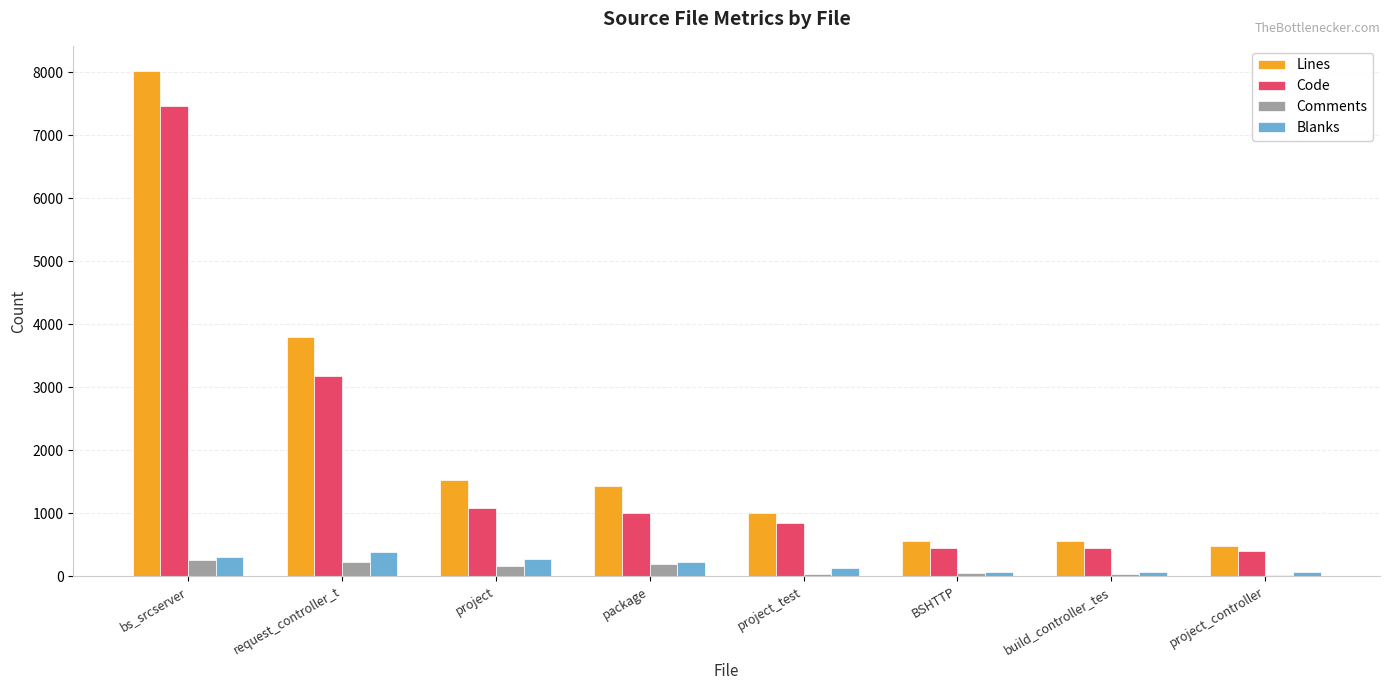

What is the difference between the Comments values at project and project_controller?

151